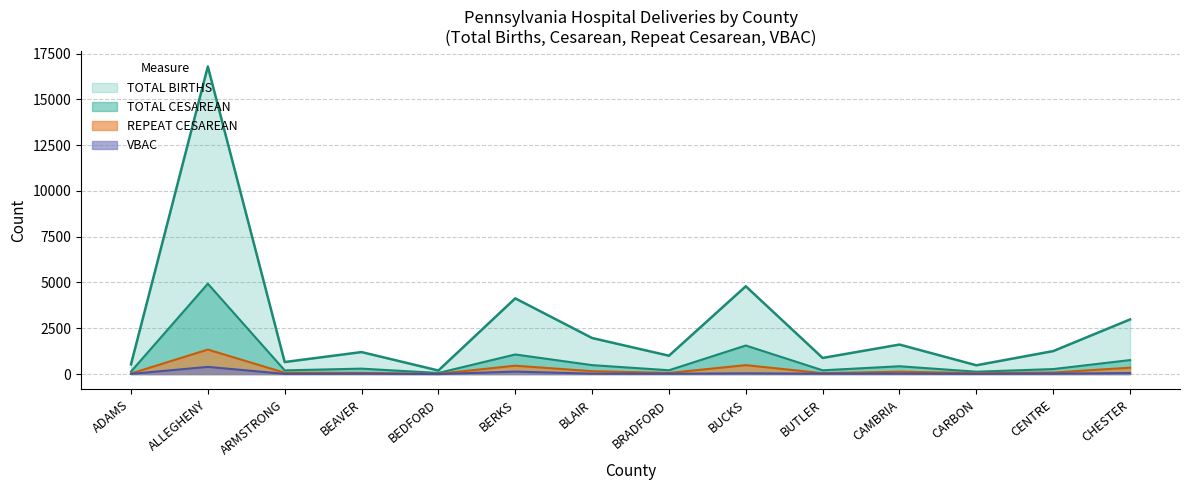

What is the value of the TOTAL CESAREAN point at the 6th from the left?

1068